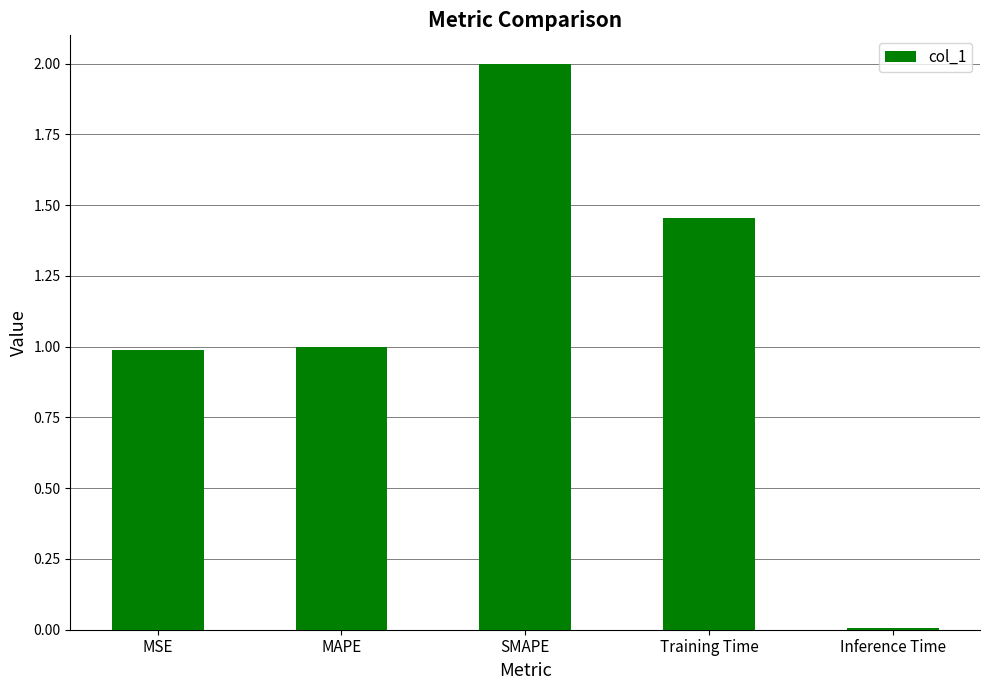

Which category has the highest value across all series?

SMAPE